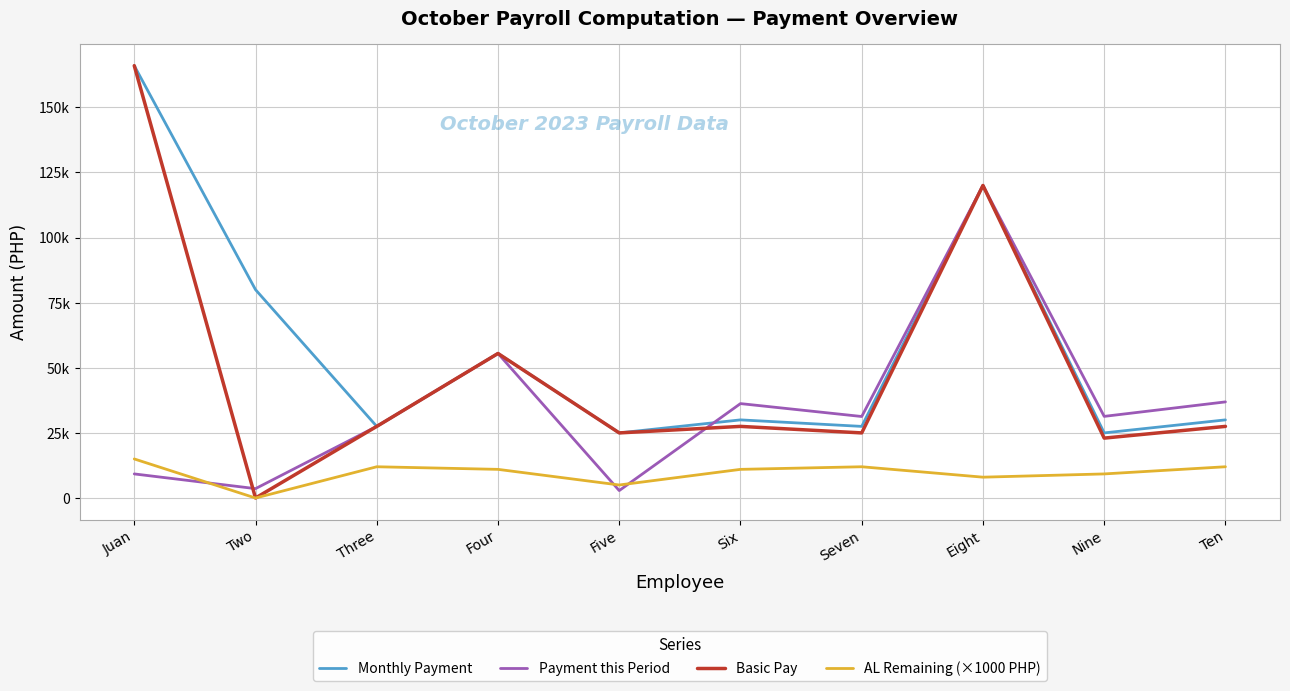

Where is the first local minimum for Payment this Period?

Two